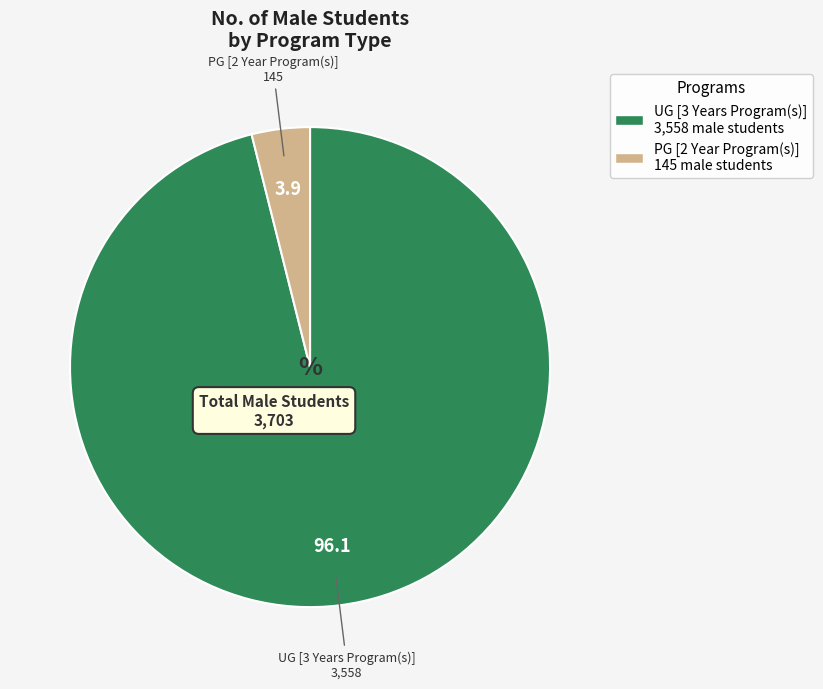

How many segments does this pie chart have?

2